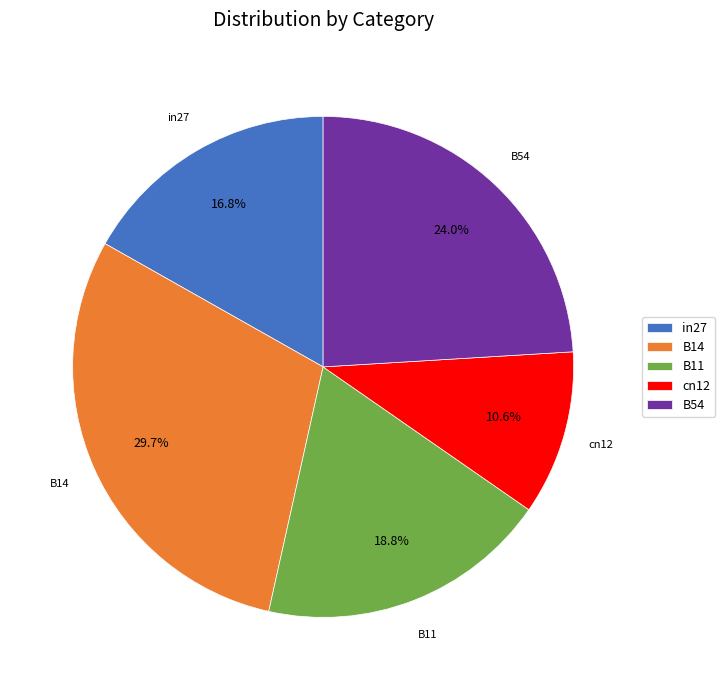

How many segments does this pie chart have?

5